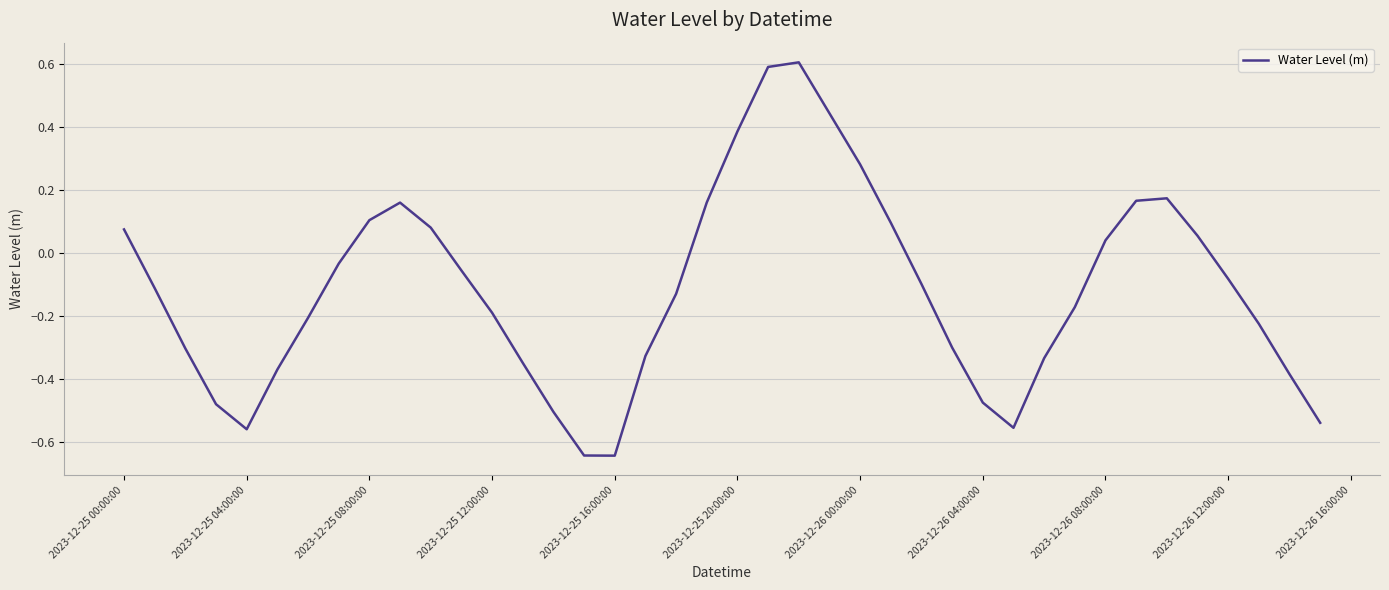

What is the maximum value shown in the chart?

0.6